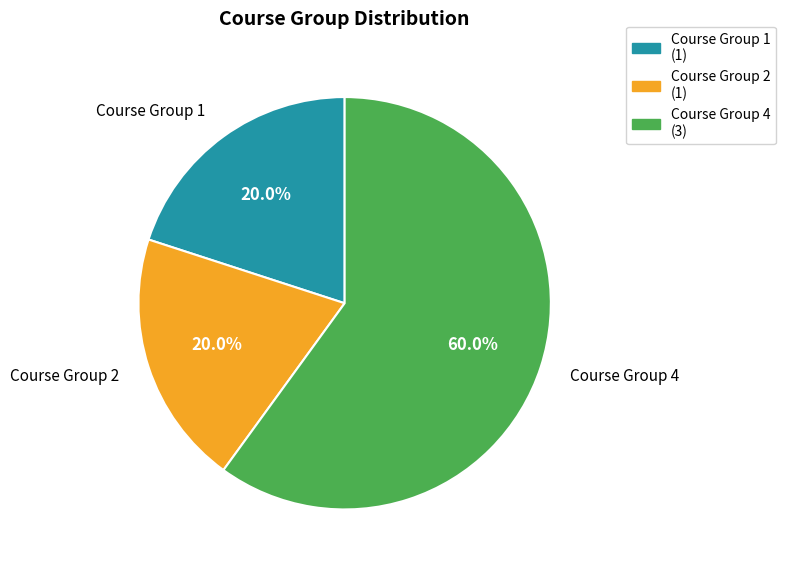

What is the ratio of the value at Course Group 1 to the value at Course Group 4?

0.3